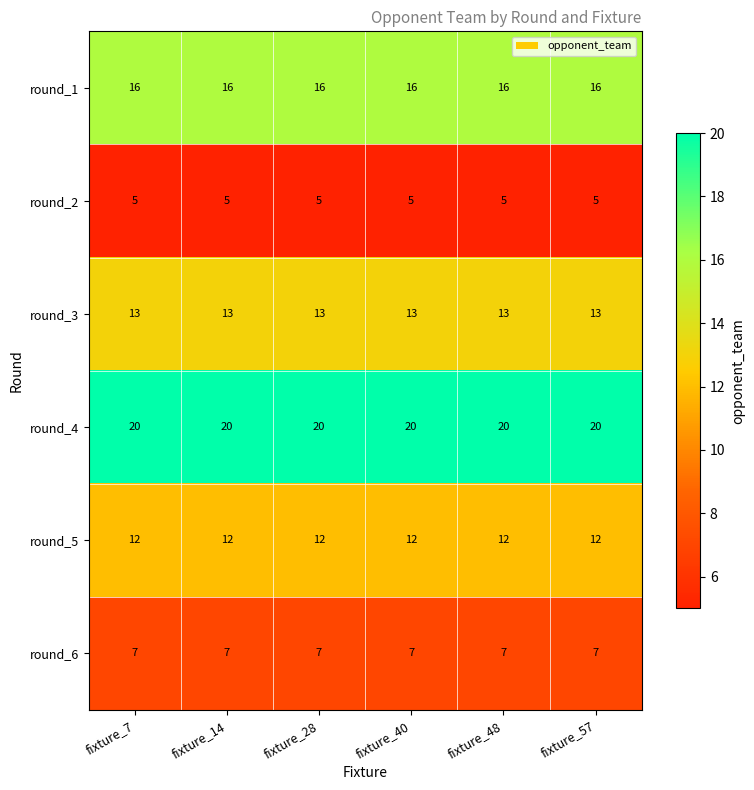

True or false: round_1 has a value of 16 at fixture_14.

True